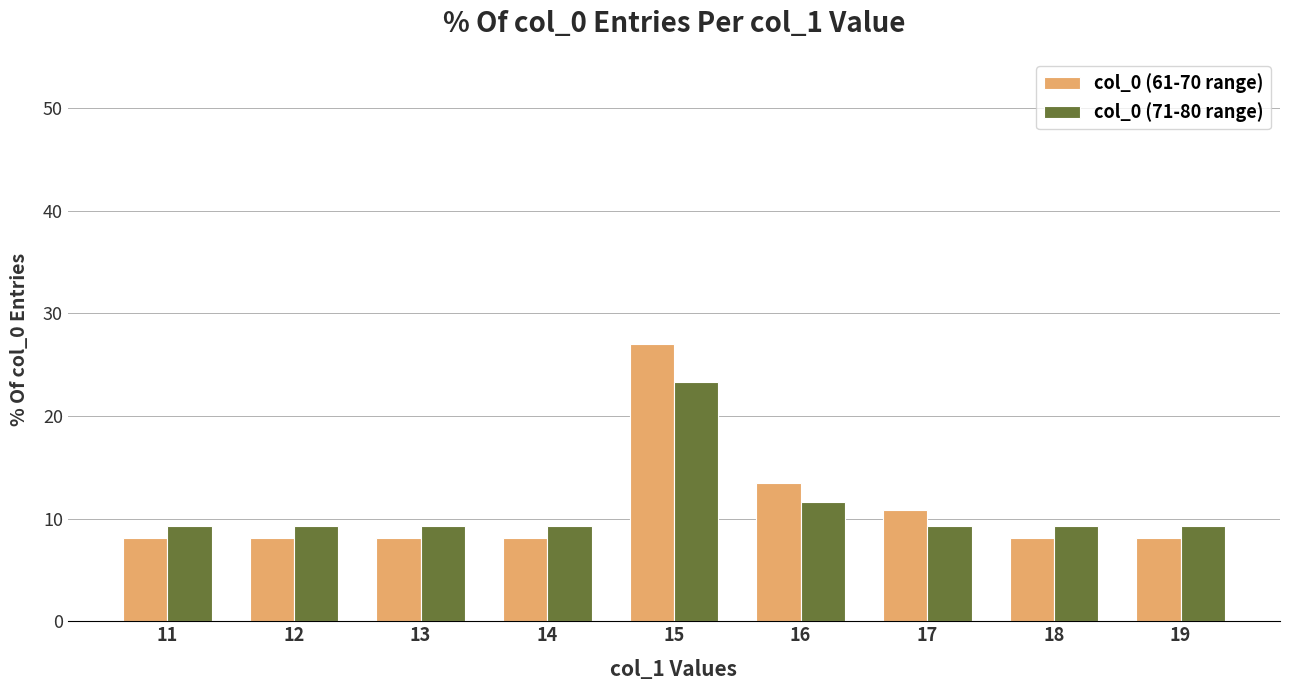

Reading left to right, transcribe all the data shown in this chart.

col_0 (61-70 range): 8.1	8.1	8.1	8.1	27.0	13.5	10.8	8.1	8.1
col_0 (71-80 range): 9.3	9.3	9.3	9.3	23.3	11.6	9.3	9.3	9.3